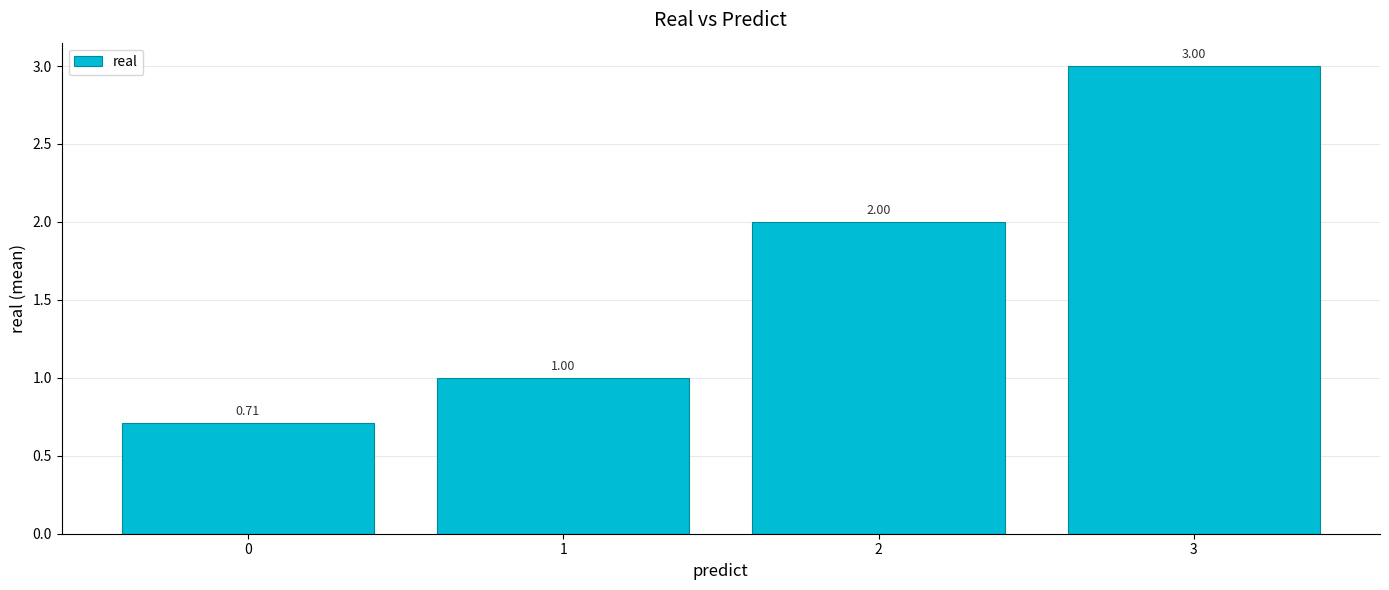

What is the difference between the second highest and minimum values?

1.3